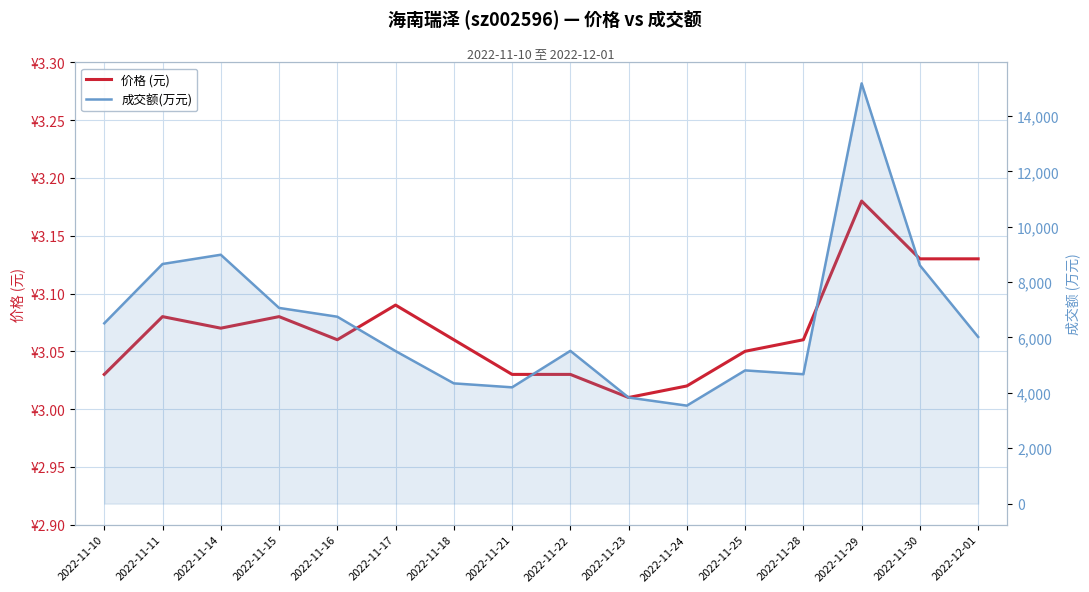

Which series changed the most between 2022-11-18 and 2022-11-29?

成交额(万元)